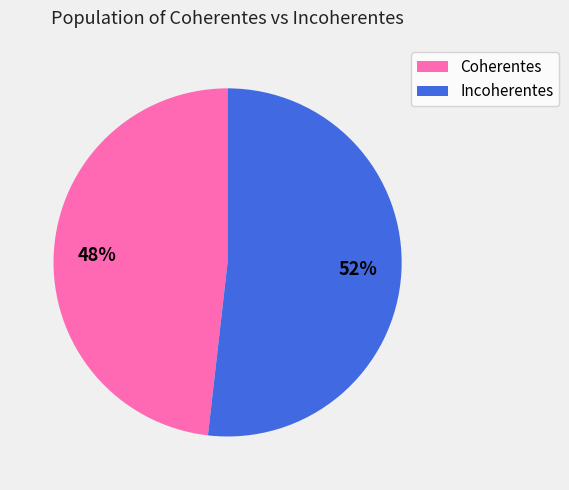

What is the smallest slice in the pie chart?

Coherentes